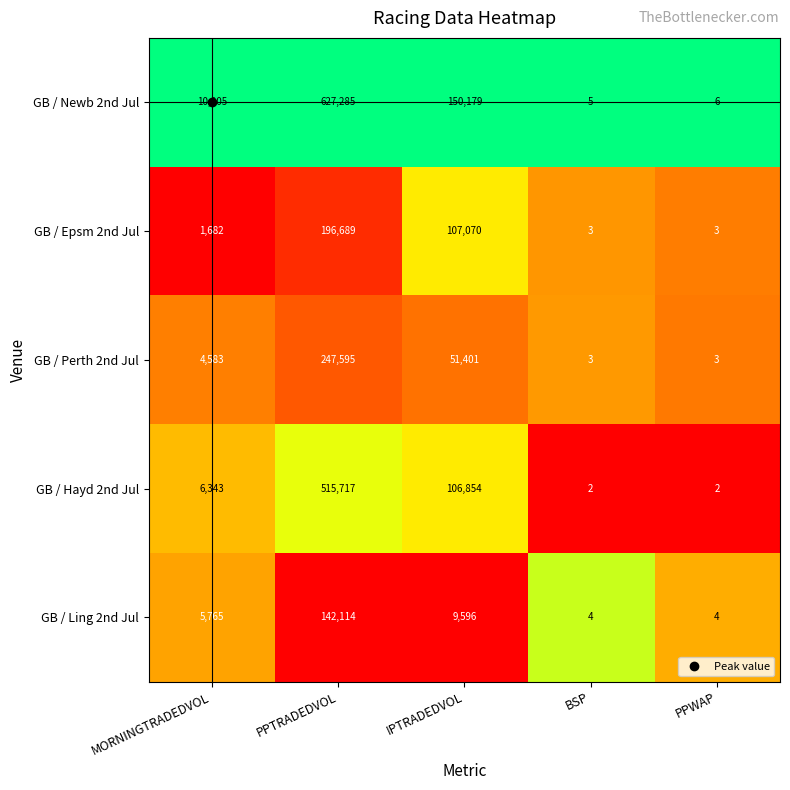

True or false: GB / Newb 2nd Jul has a value of 10 at PPWAP.

False